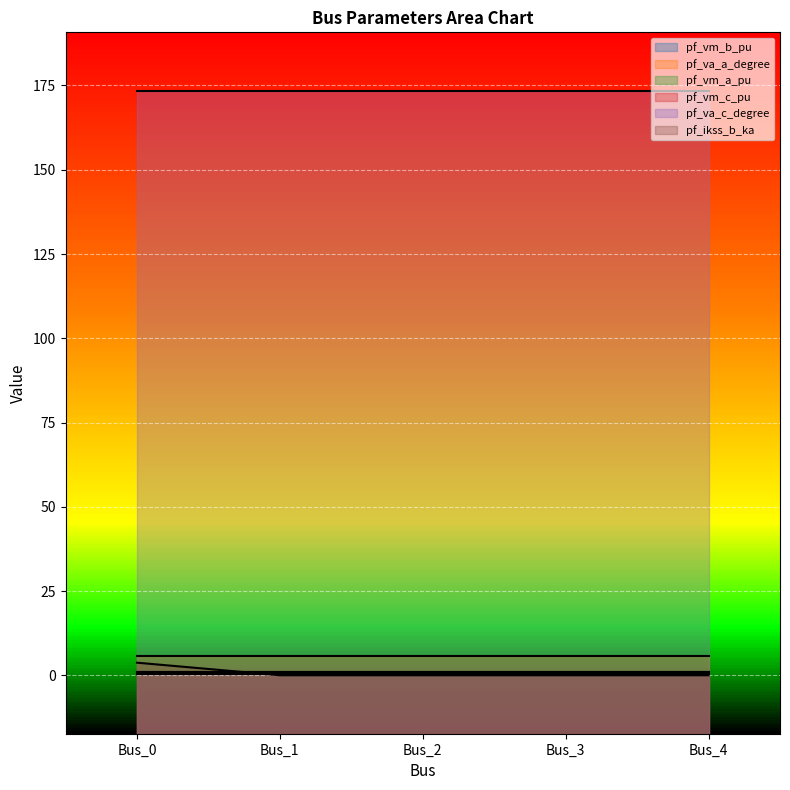

What are all the series names shown in the legend?

pf_vm_b_pu, pf_va_a_degree, pf_vm_a_pu, pf_vm_c_pu, pf_va_c_degree, pf_ikss_b_ka